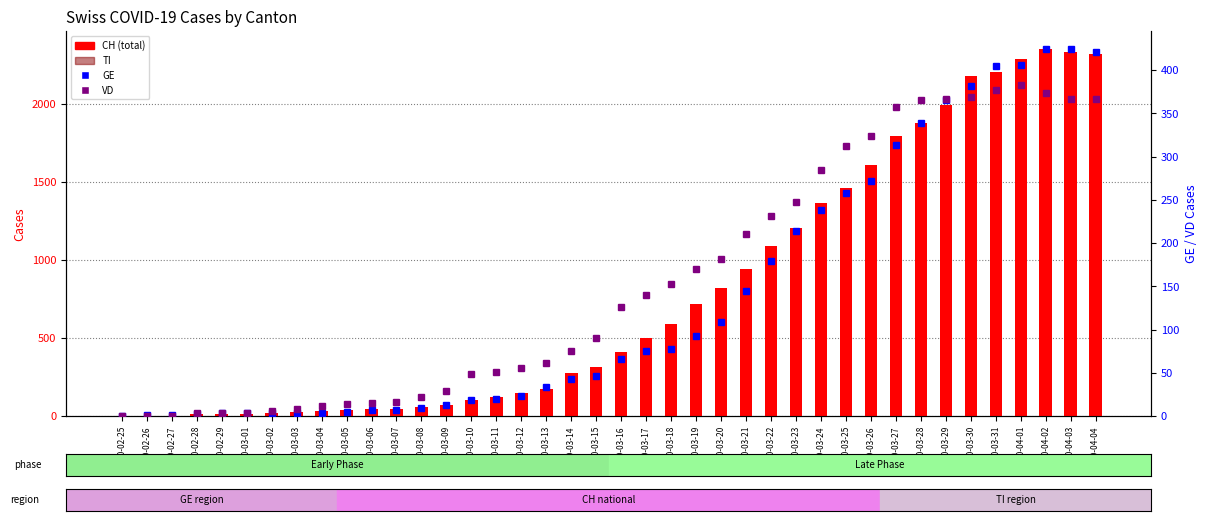

How many positive values does the TI series have?

22